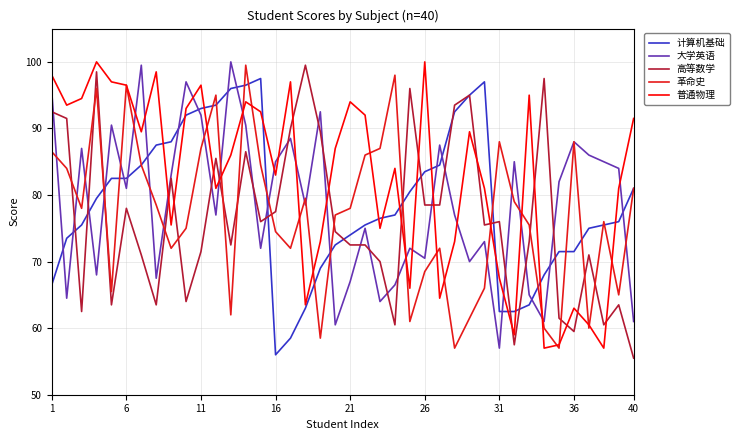

What is the smallest value displayed?

55.5